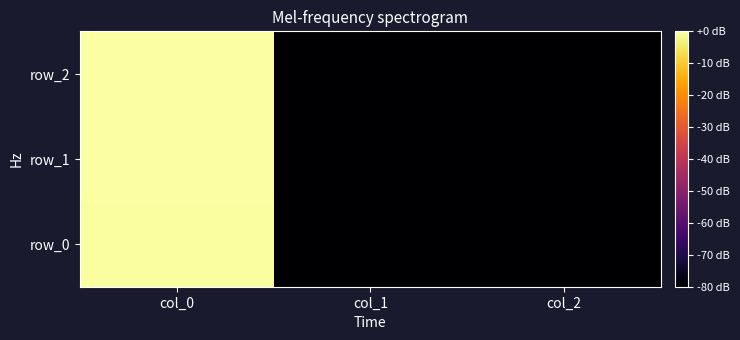

List the labels in order of row_1 value, smallest first.

col_1, col_2, col_0